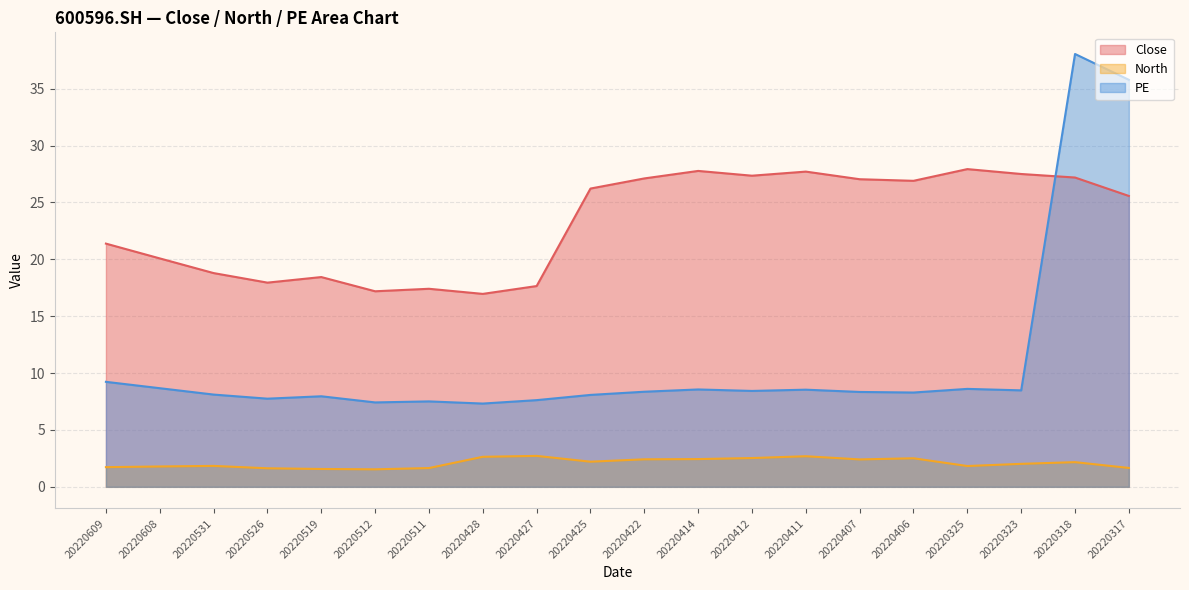

The value of PE at 20220609 is 9.2. True or false?

True